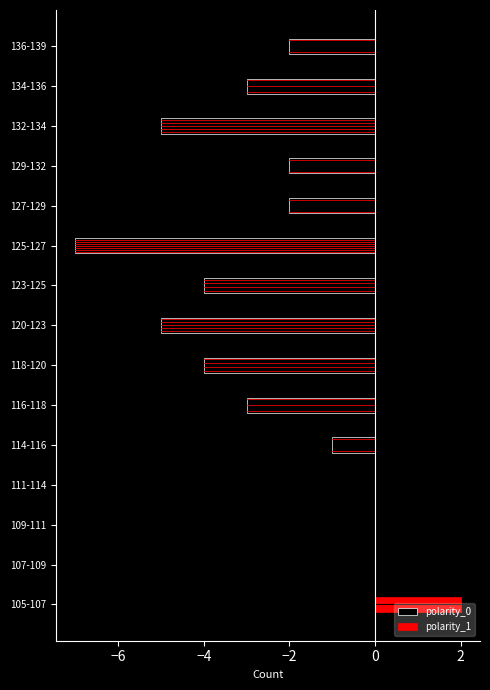

How many bars are there in total?

30